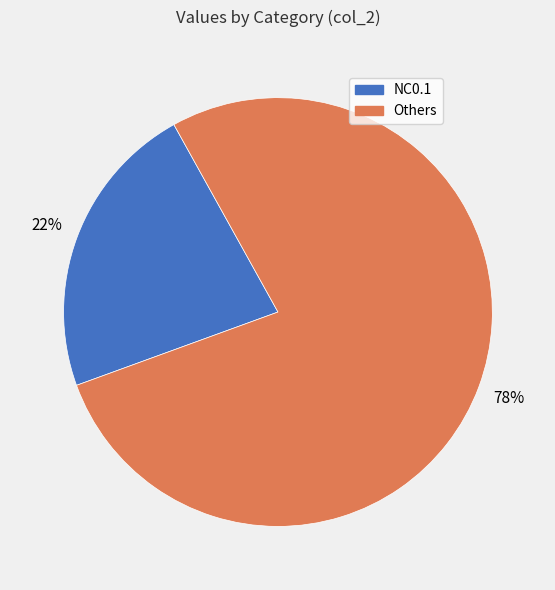

Is there any slice that represents more than half of the pie?

Yes